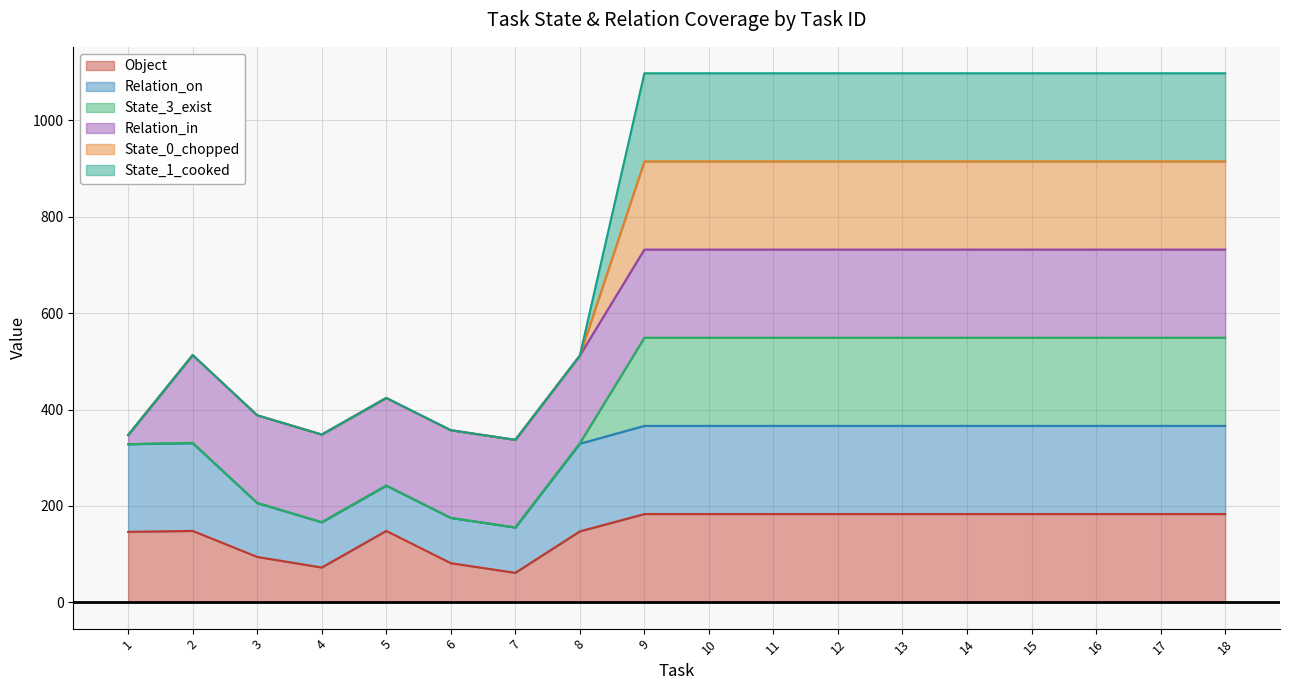

Does the chart have visible grid lines?

Yes